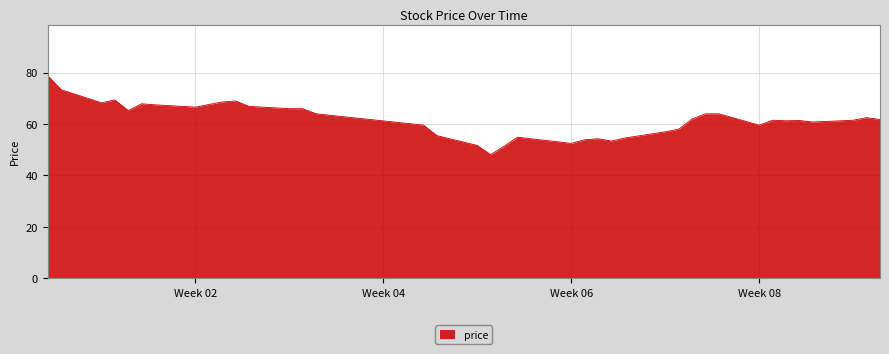

What is the maximum value shown in the chart?

78.9